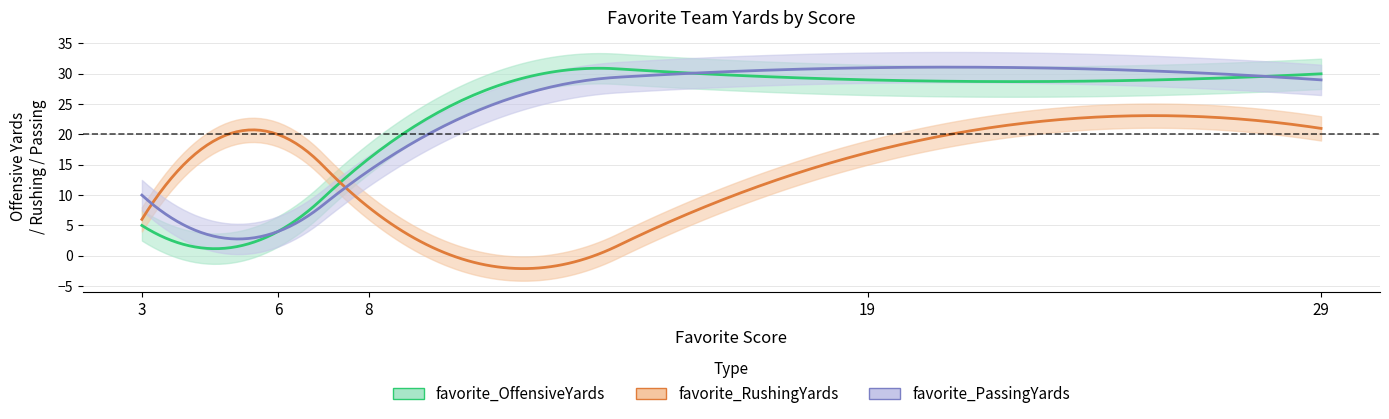

Reading left to right, list all the values displayed in this chart.

favorite_OffensiveYards: 3=5	6=4	8=16	19=29	29=30
favorite_RushingYards: 3=6	6=20	8=8	19=17	29=21
favorite_PassingYards: 3=10	6=4	8=14	19=31	29=29